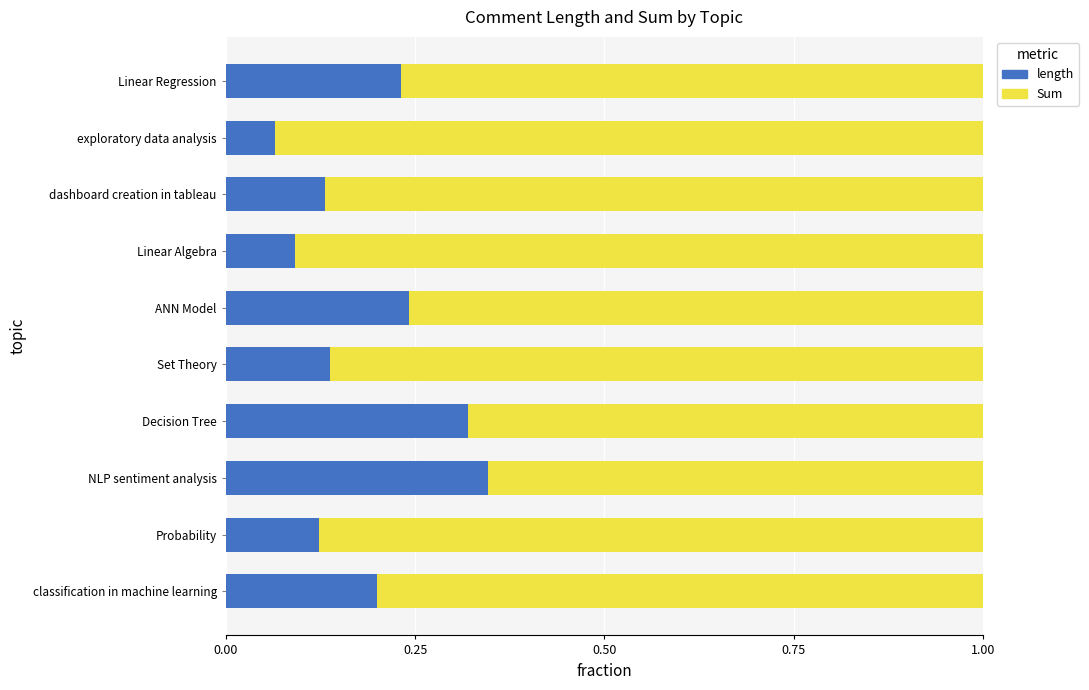

The length series shows 0.1 at Linear Algebra. True or false?

True